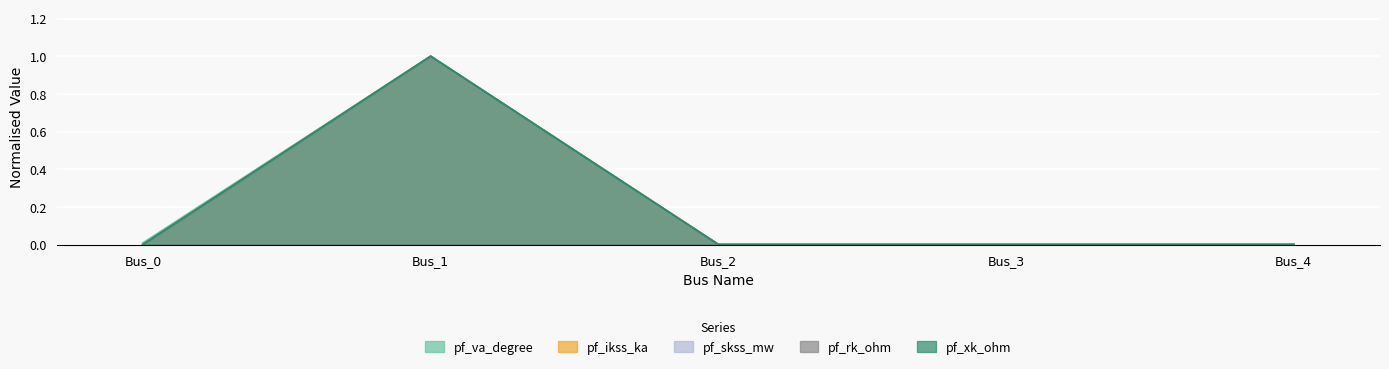

At which category does pf_skss_mw reach its first local peak?

Bus_1